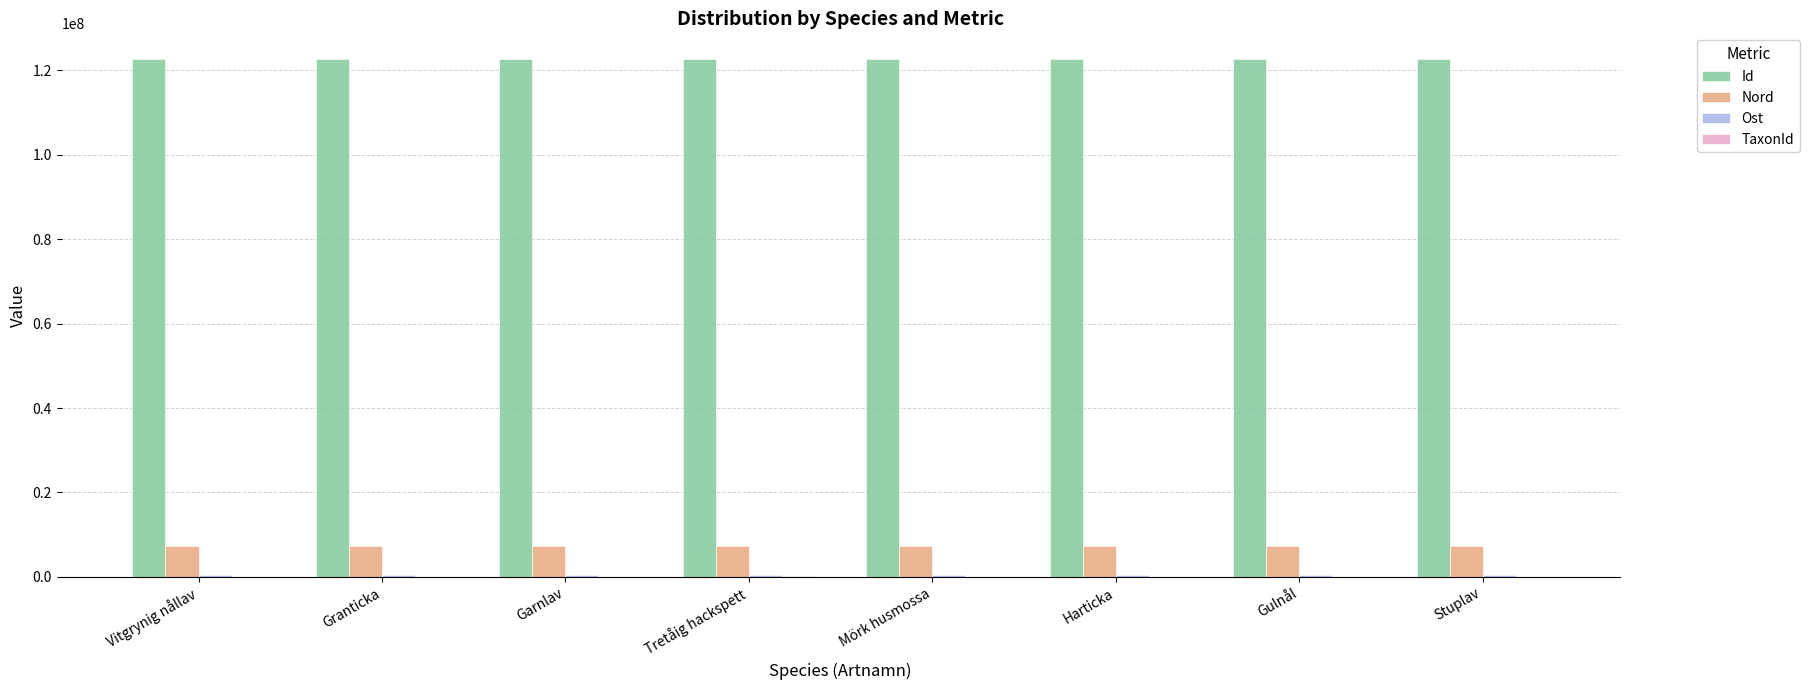

Are the bars grouped side by side (vs. stacked)?

Yes